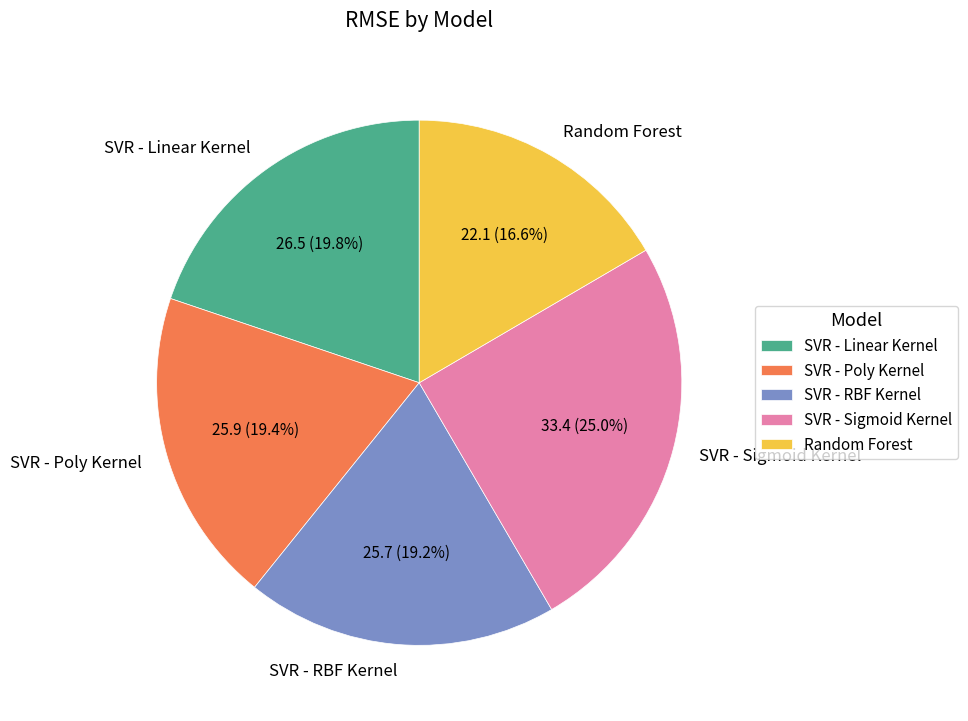

Between SVR - Linear Kernel and SVR - Sigmoid Kernel, which is larger?

SVR - Sigmoid Kernel